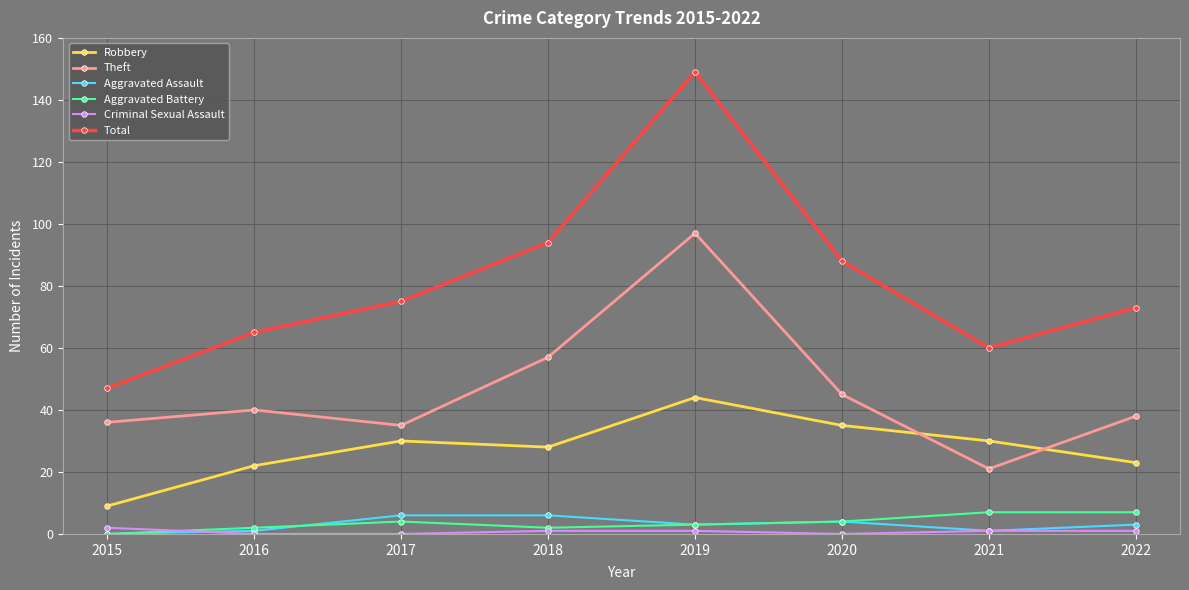

What is the value of the Total point at the 2nd from the left?

65